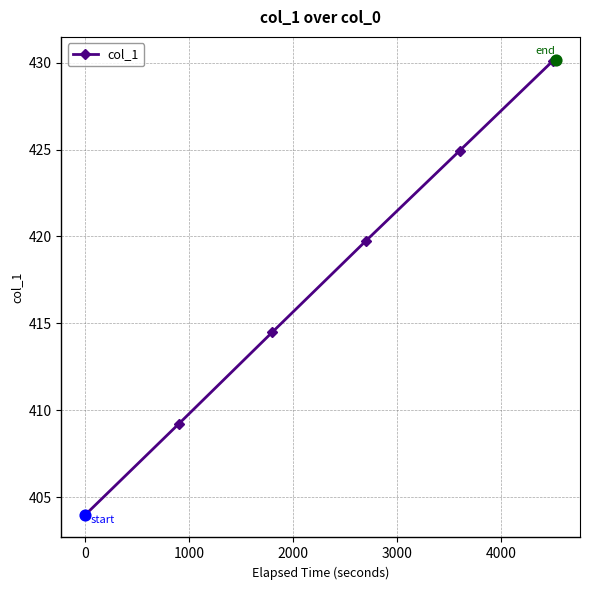

True or false: the data has more than 2 interior local peaks.

False